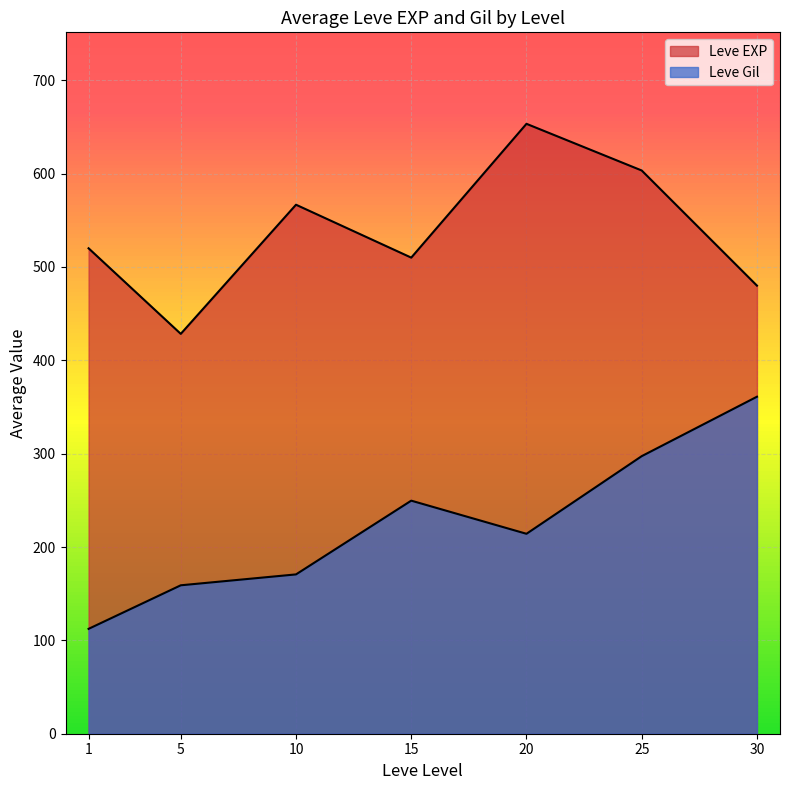

Rank the series by their average value, from lowest to highest.

Leve Gil, Leve EXP